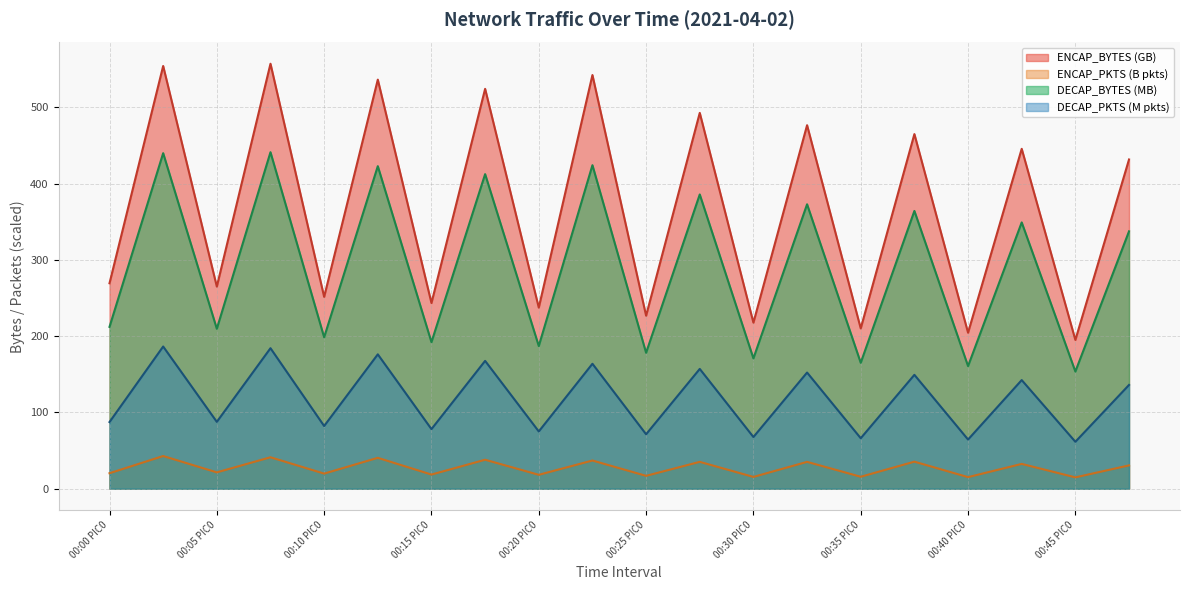

Which series has the widest spread of values?

ENCAP_BYTES (GB)